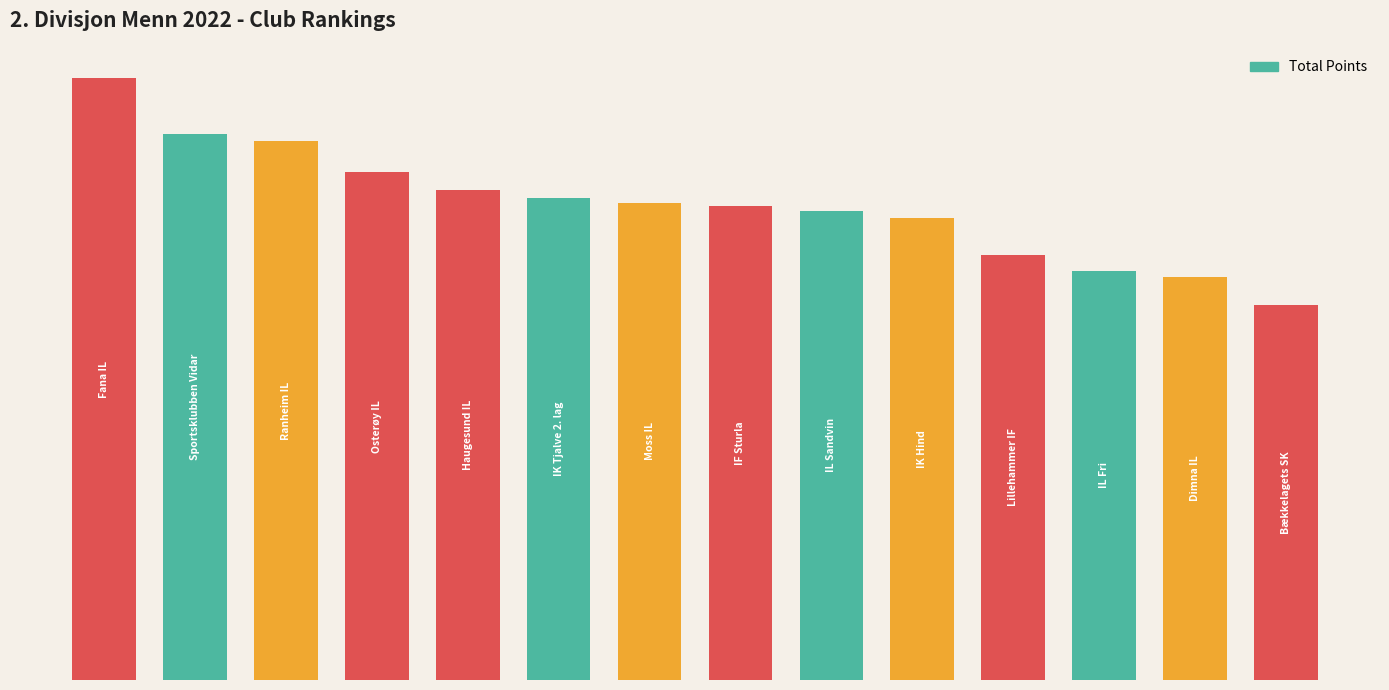

Reading left to right, what are all the values shown in this chart?

20170	18288	18056	17002	16408	16157	15988	15890	15724	15493	14254	13711	13493	12574